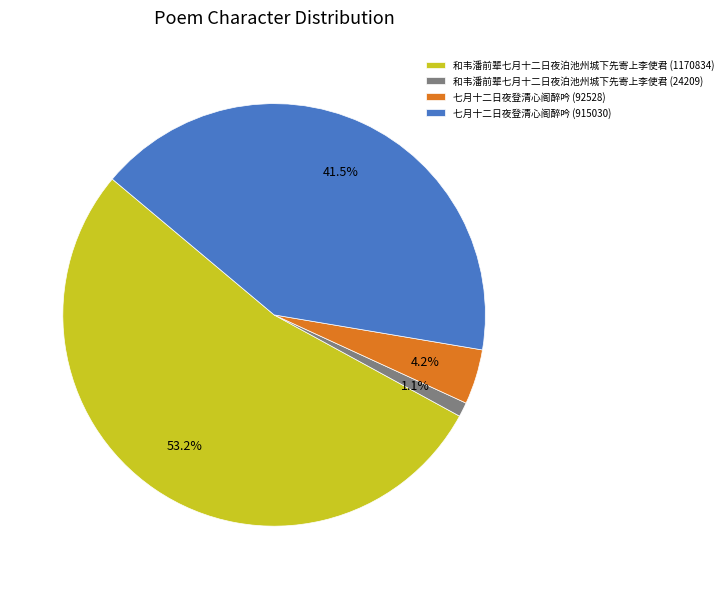

Does 和韦潘前辈七月十二日夜泊池州城下先寄上李使君 (1170834) account for over 50% of the chart?

Yes